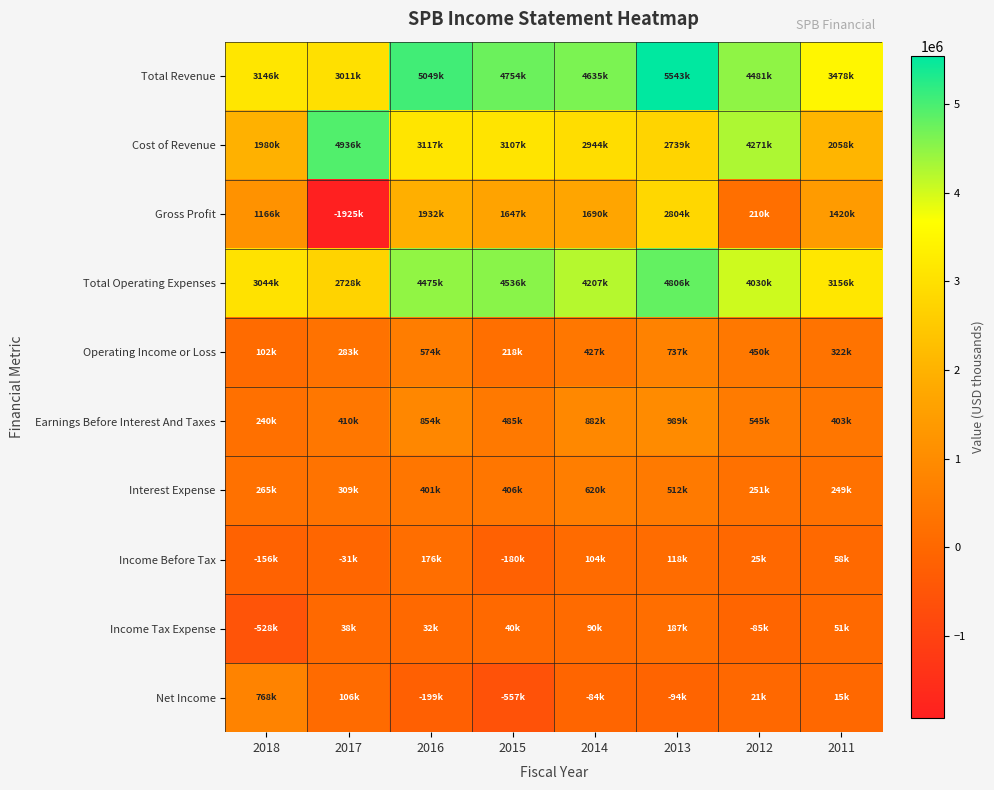

Between 2016 and 2011, which series saw the biggest shift?

Total Revenue